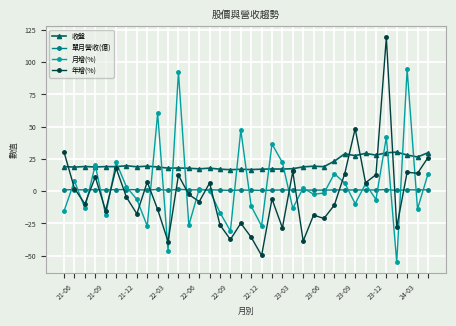

True or false: 單月營收(億) and 收盤 cross at least once.

False